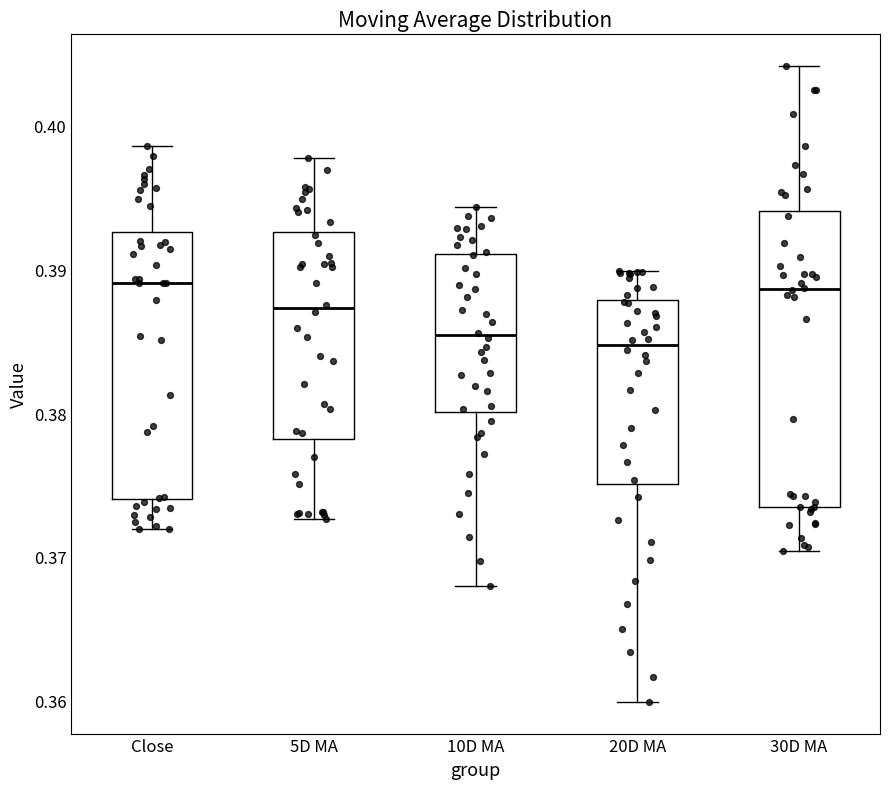

Reading left to right, transcribe this box plot: for each box, give where its median line is, the range the box spans, and where its two whiskers end, as read against the y-axis. The values are not printed on the chart, so give them approximately, as read against the axis.

Close: median 0.389, box 0.374 to 0.393, whiskers 0.372 to 0.399
5D MA: median 0.387, box 0.378 to 0.393, whiskers 0.373 to 0.398
10D MA: median 0.385, box 0.380 to 0.391, whiskers 0.368 to 0.394
20D MA: median 0.385, box 0.375 to 0.388, whiskers 0.360 to 0.390
30D MA: median 0.389, box 0.373 to 0.394, whiskers 0.370 to 0.404